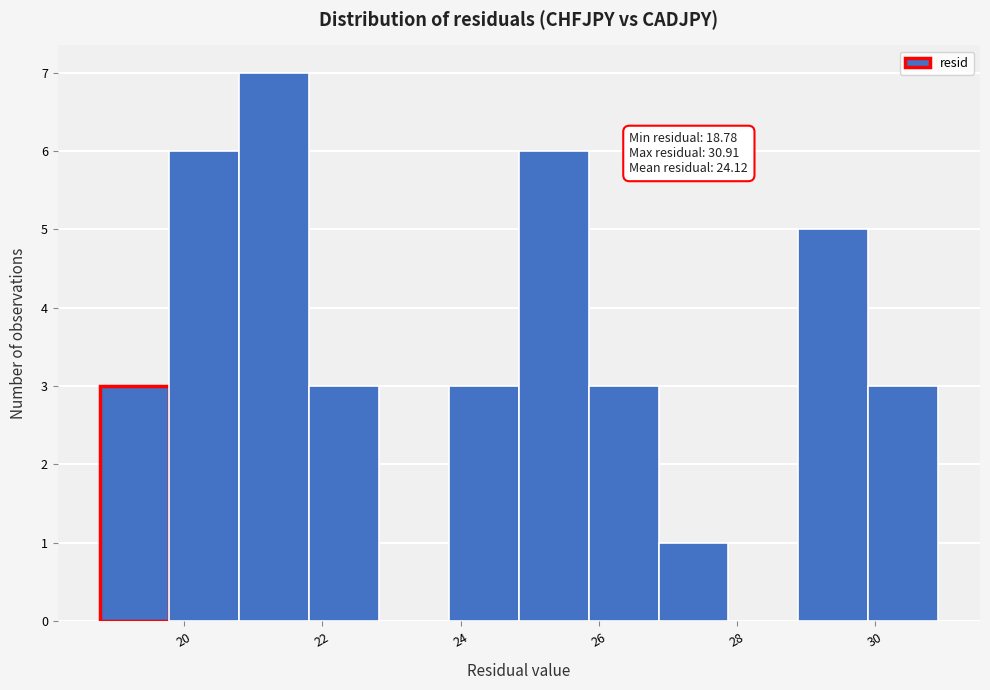

Over which range of the x-axis is the bar tallest?

20.8 to 21.8